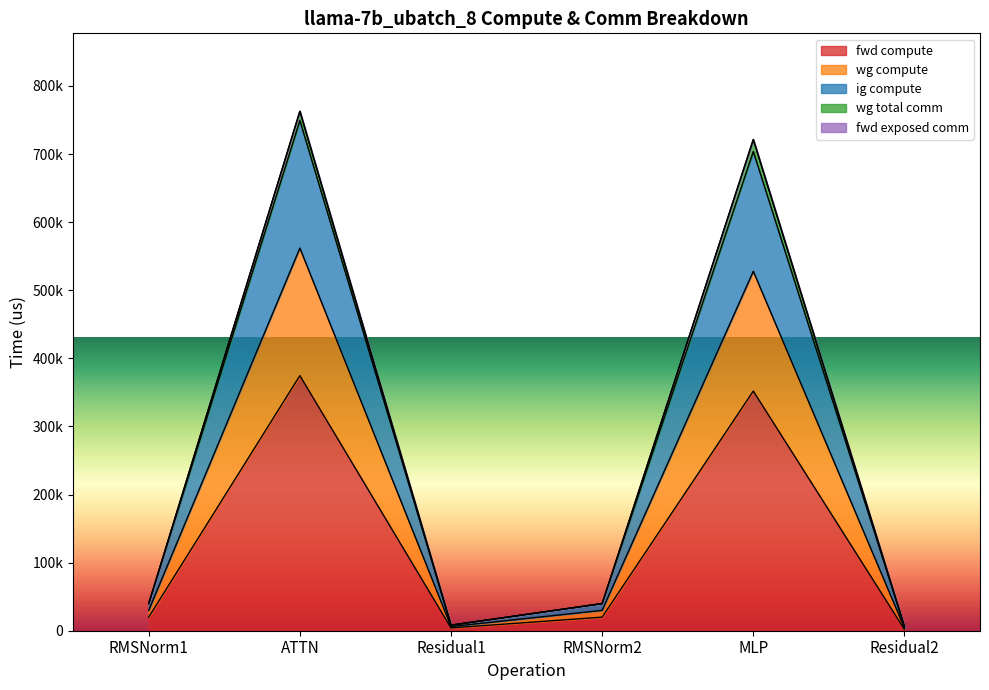

Which has a higher value, RMSNorm2 or Residual2?

RMSNorm2